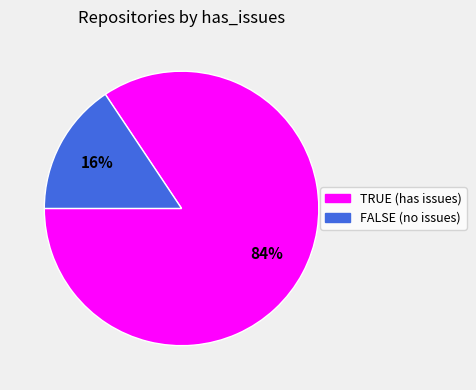

To the nearest percent, what is the average slice percentage?

50%